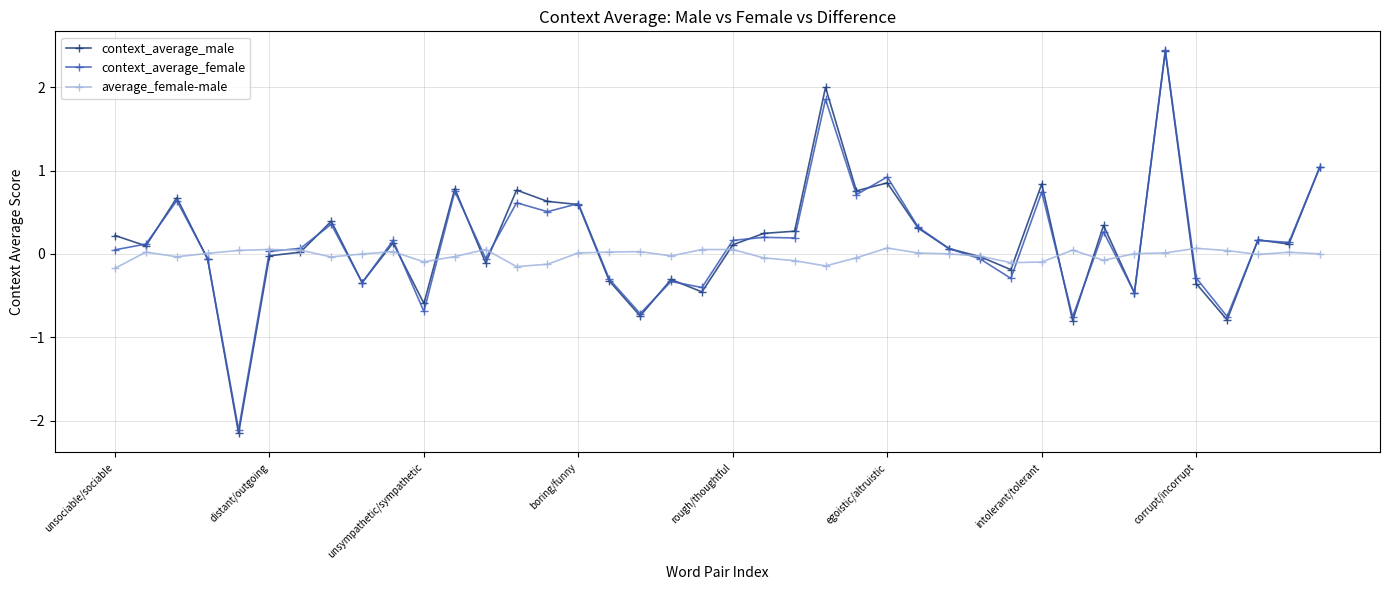

What is the value of the context_average_male point at the 12th from the left?

0.8